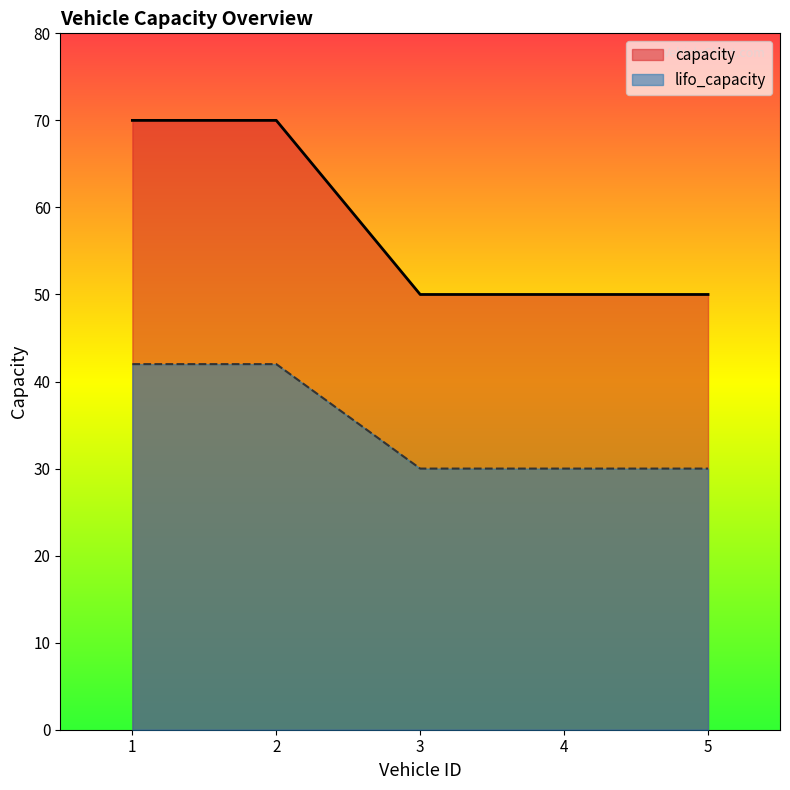

Which series has the largest range (max minus min)?

capacity